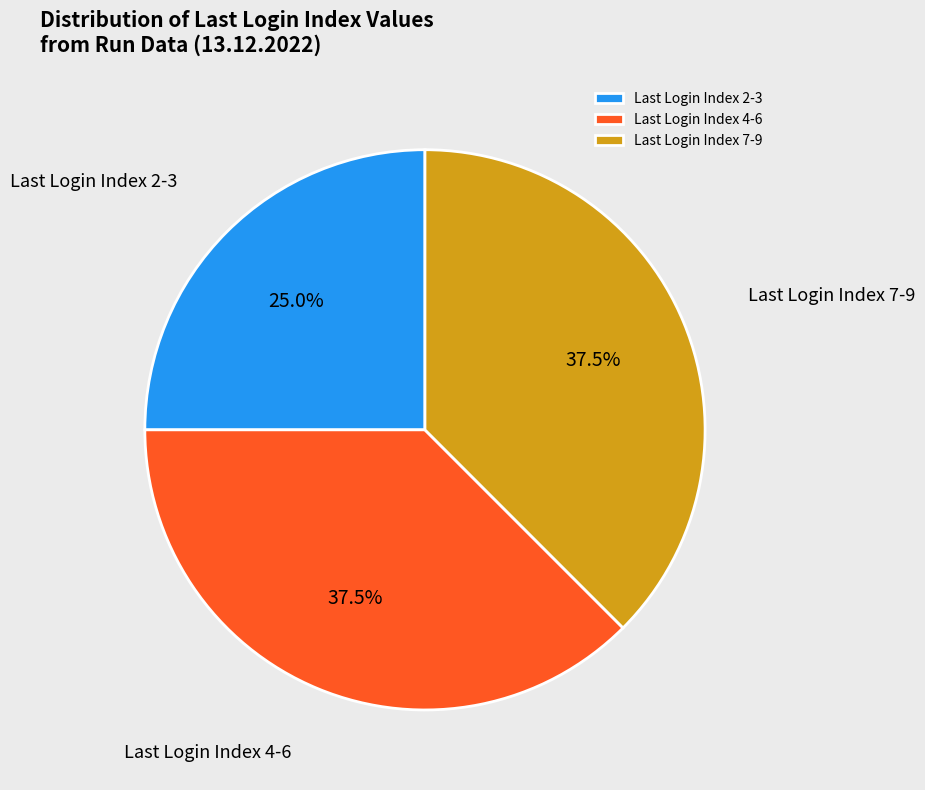

Which slice is the smallest?

Last Login Index 2-3